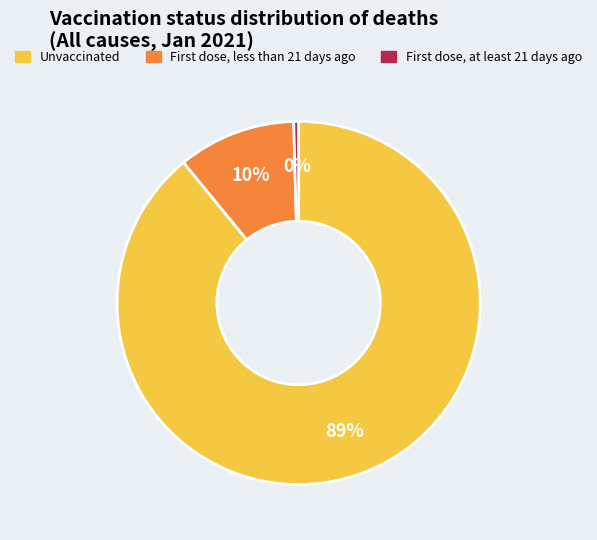

To the nearest percent, what is the average slice percentage?

33%